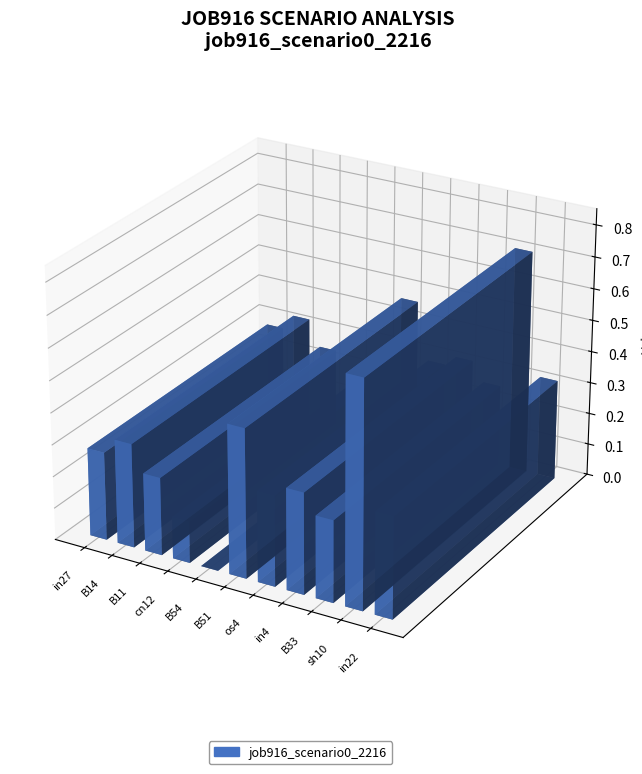

Rank the categories by value from lowest to highest.

B54, cn12, B11, B33, in27, os4, in4, in22, B14, B51, sh10